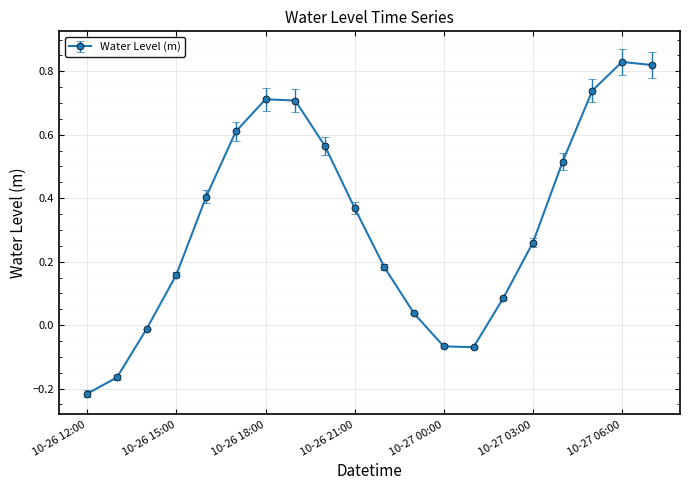

How many values are below 0?

5